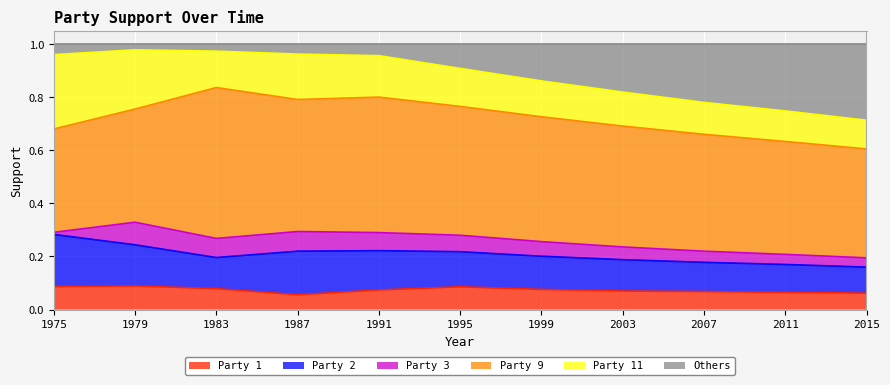

Which series has the largest total across all categories?

Party 9